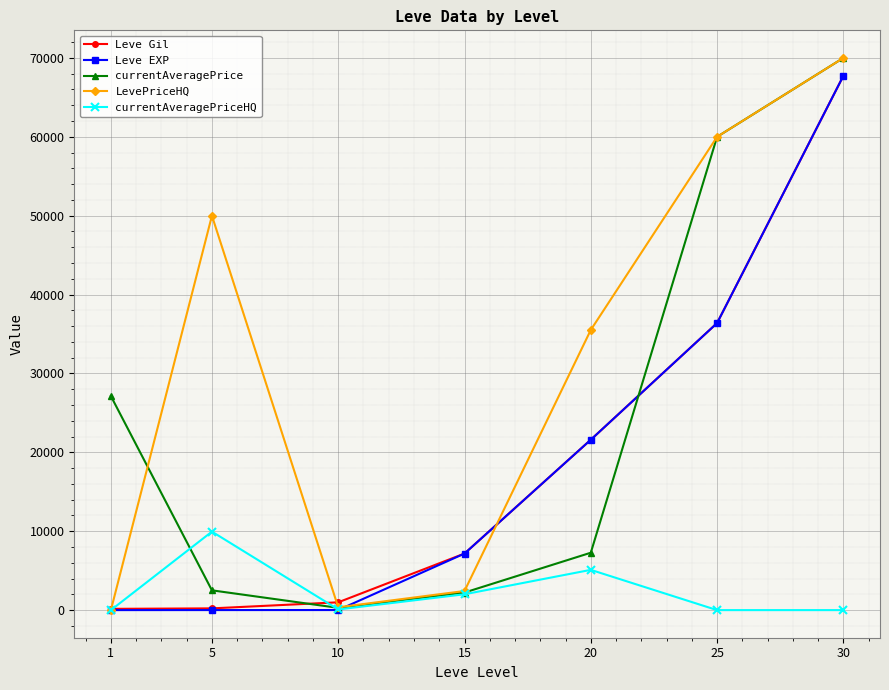

What is the highest value of the currentAveragePrice series?

70000.0